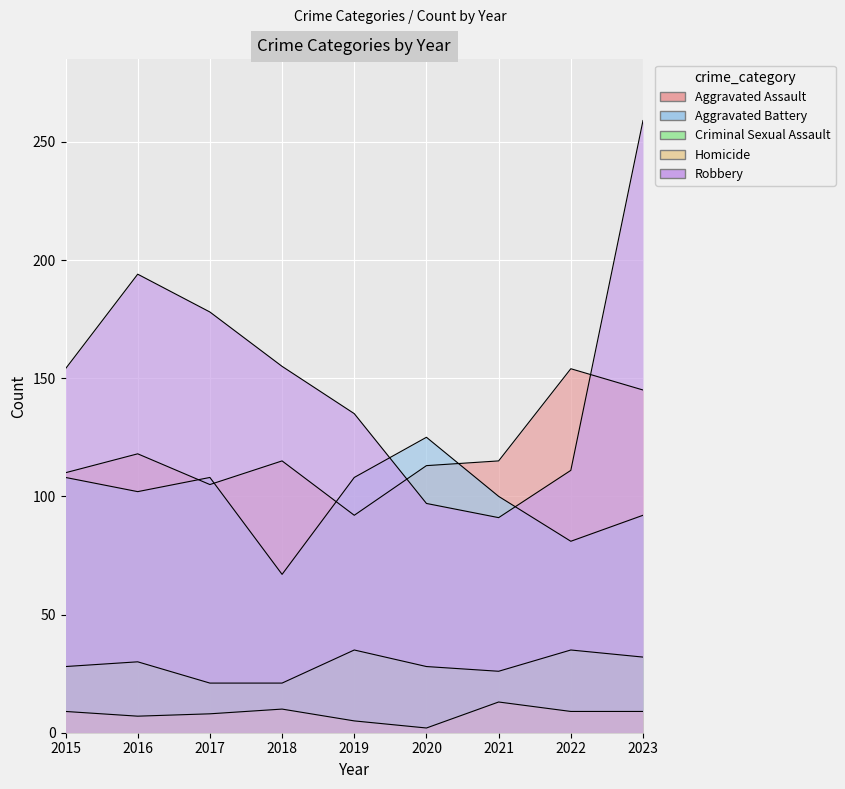

How many data points in Aggravated Assault are above 115?

3